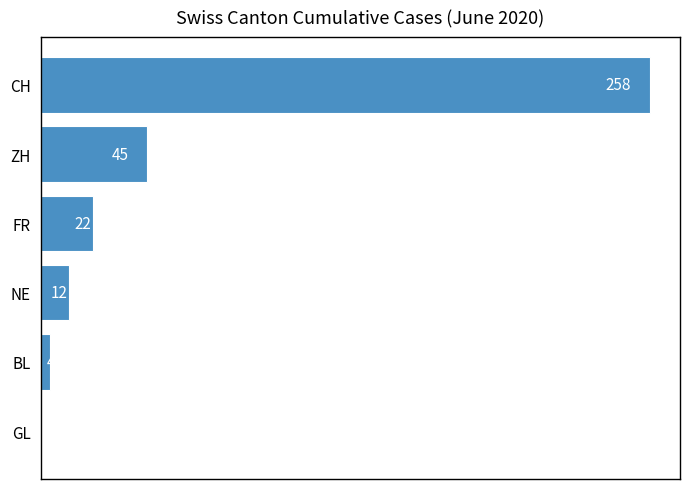

Is it true that the value at ZH is 80?

False